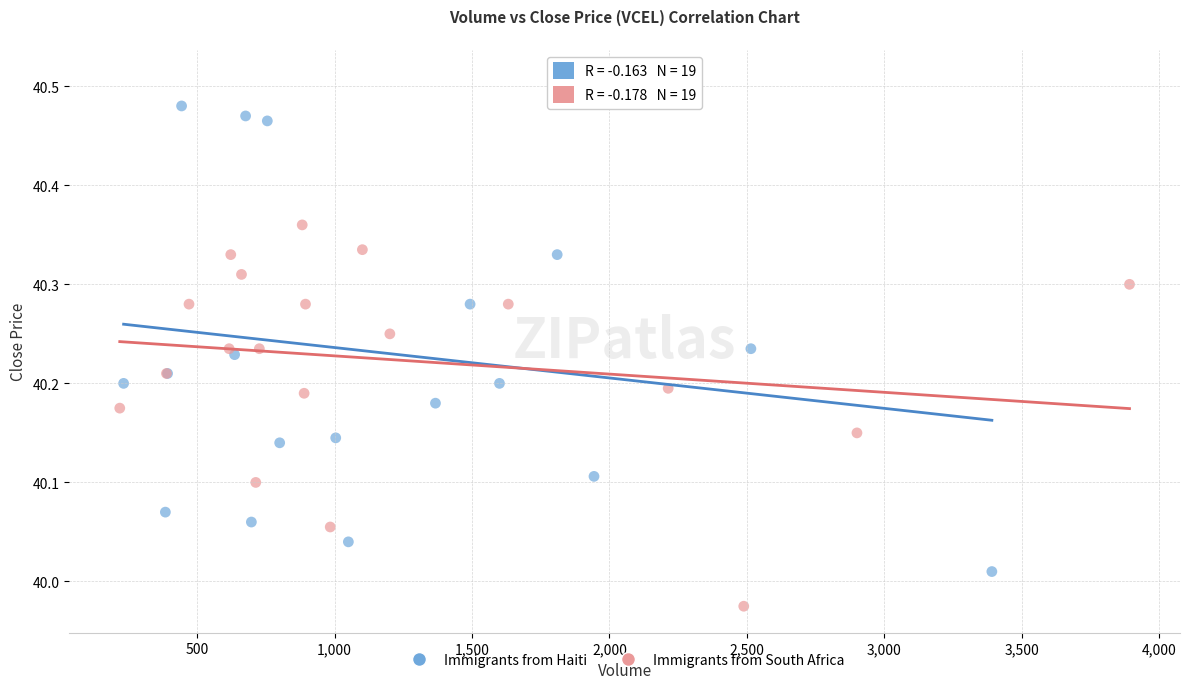

Which series has the widest spread of Y values?

Immigrants from Haiti